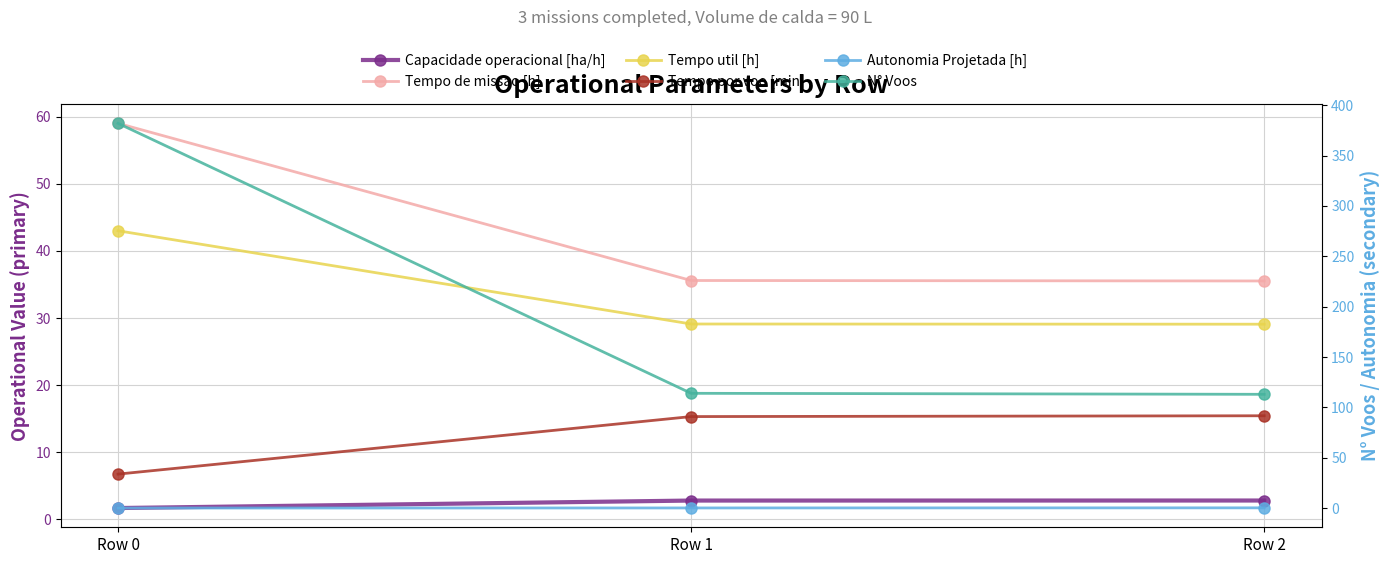

Is it true that Capacidade operacional [ha/h] equals 3.7 at Row 2?

False